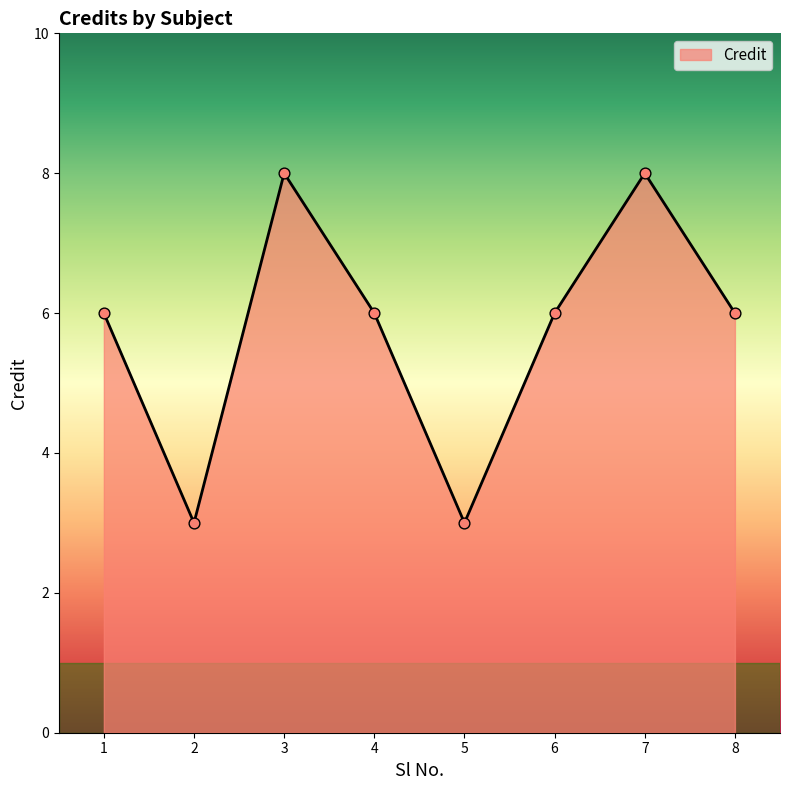

What is the ratio of the value at 4 to the value at 2?

2.0